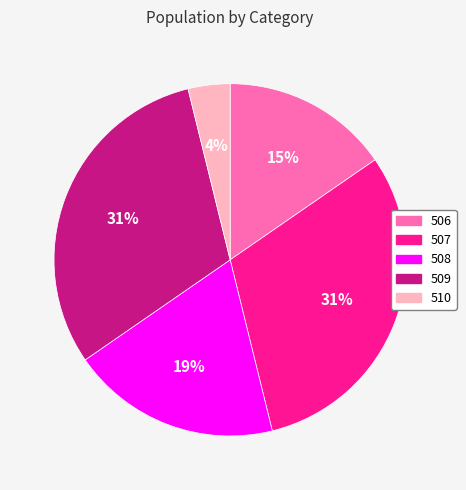

Is 509 the majority of the pie?

No